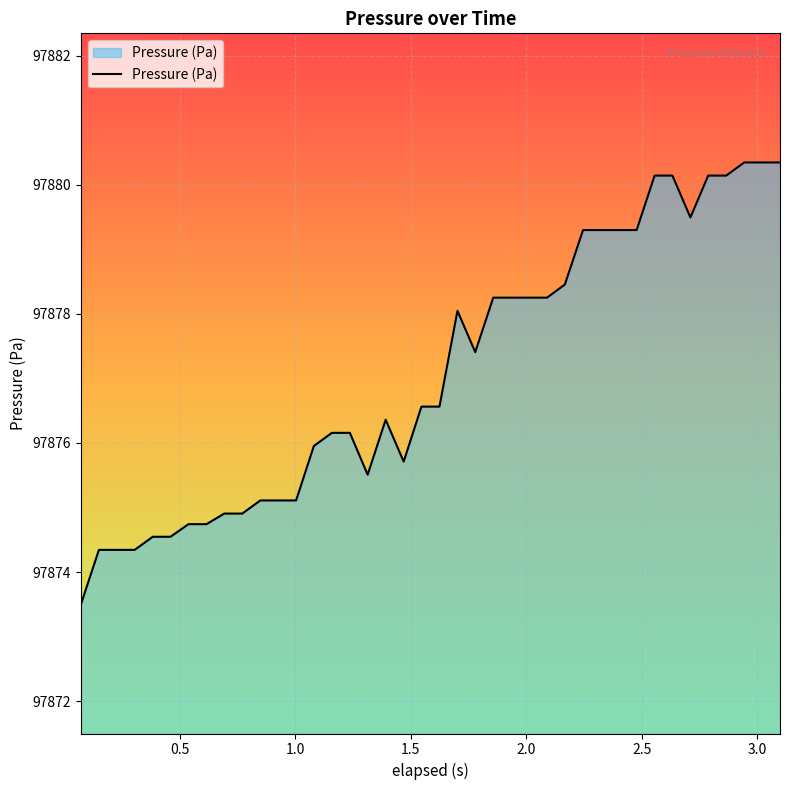

What is the minimum value shown in the chart?

97873.5